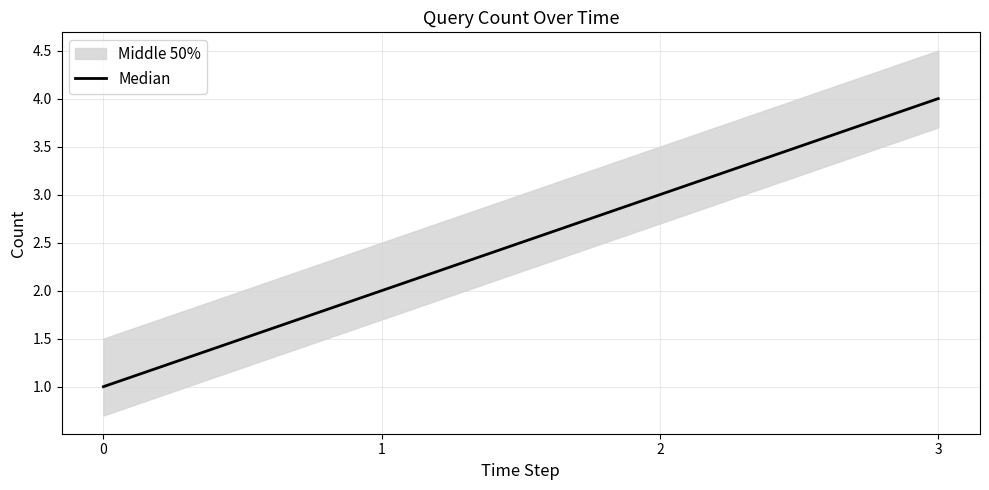

What is the difference between the second highest and second lowest values?

1